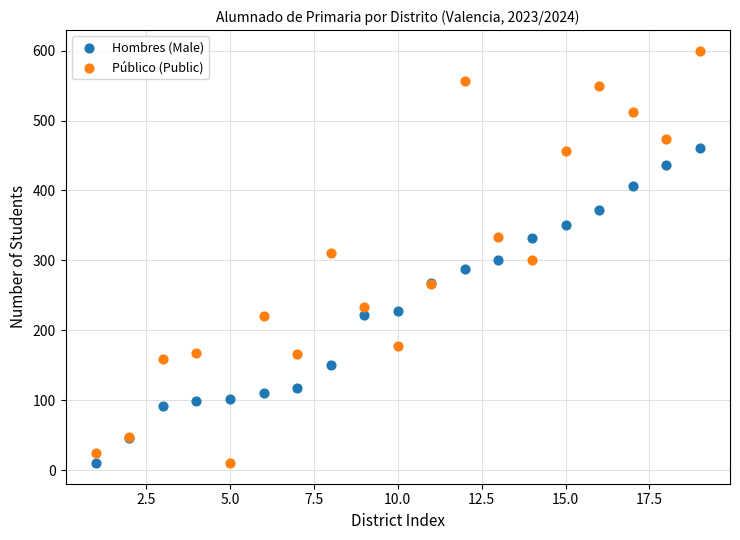

Which series has the largest Y range (max minus min)?

Público (Public)